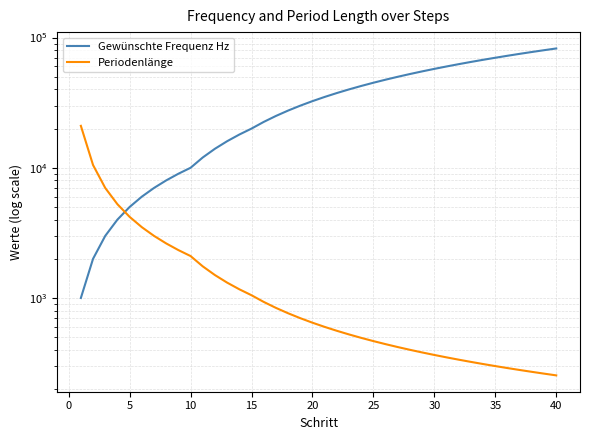

What is the highest value of the Gewünschte Frequenz Hz series?

82500.0